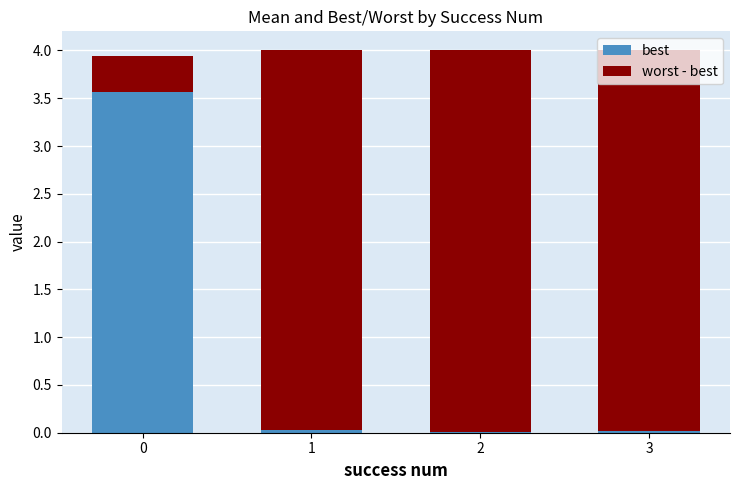

The value of best at 1 is 0.0. True or false?

True